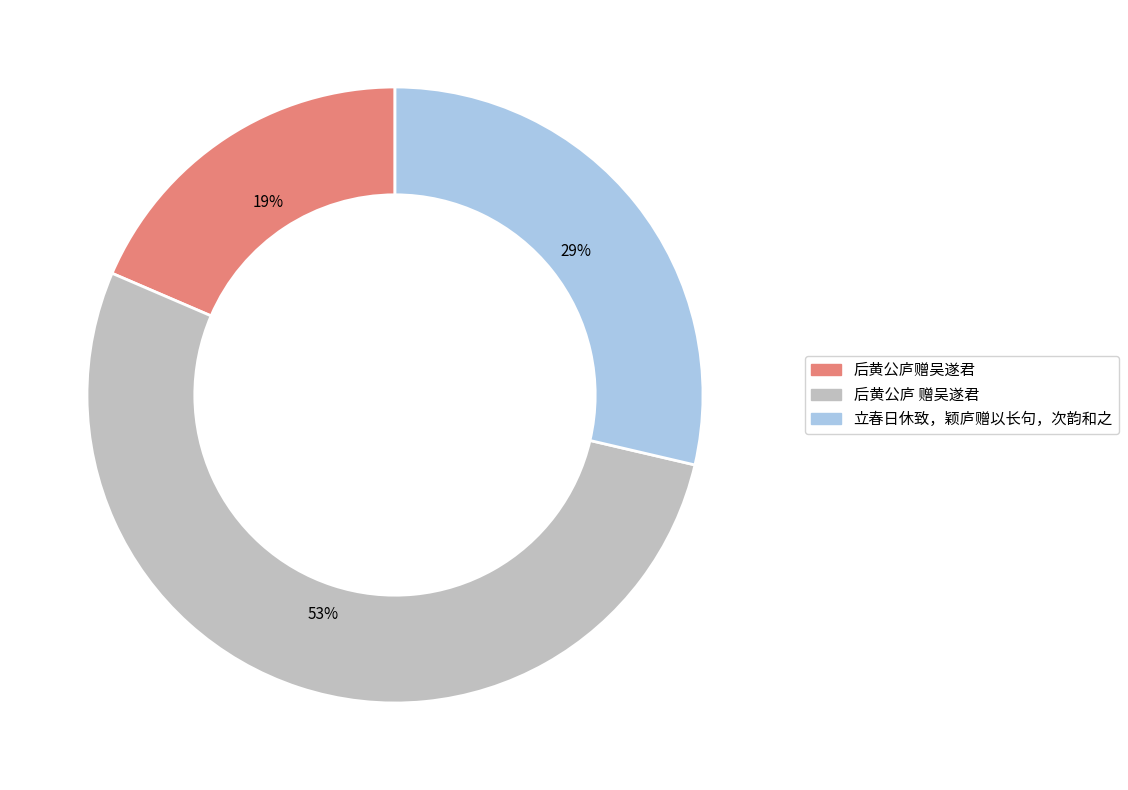

The 后黄公庐 赠吴遂君 slice represents 53% of the pie. True or false?

True